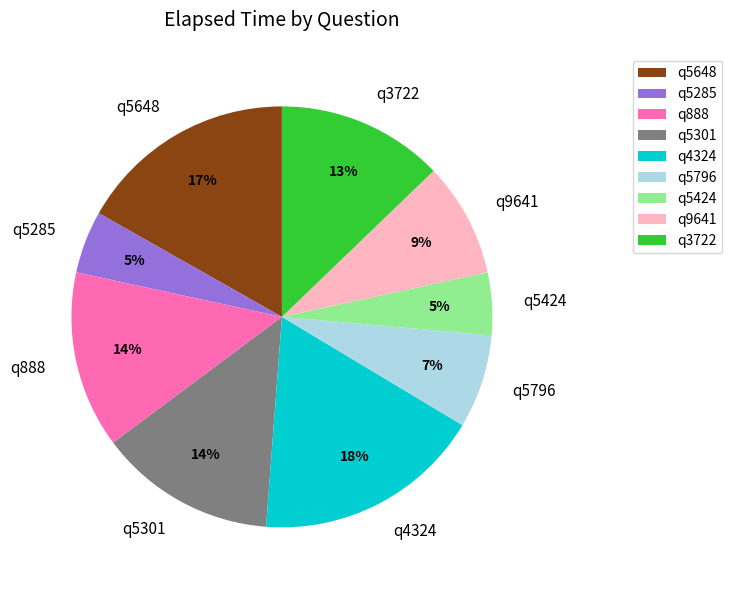

How many slices are in this pie chart?

9